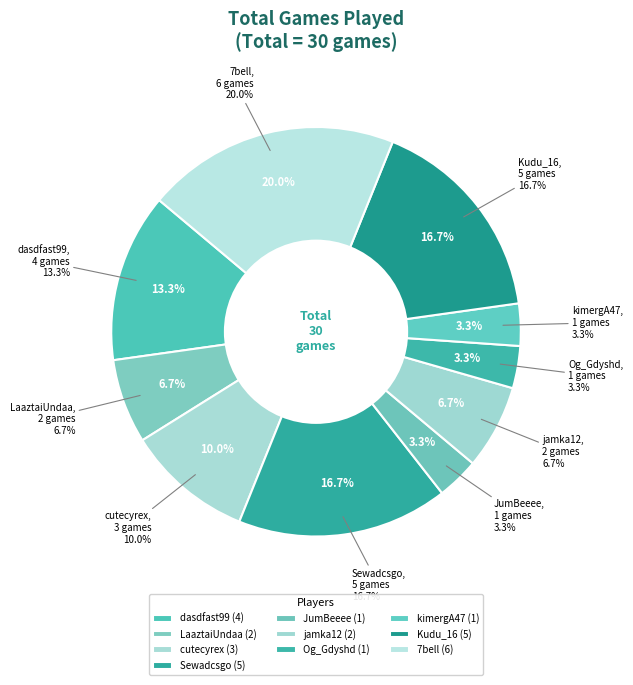

Is there a majority slice in this chart?

No